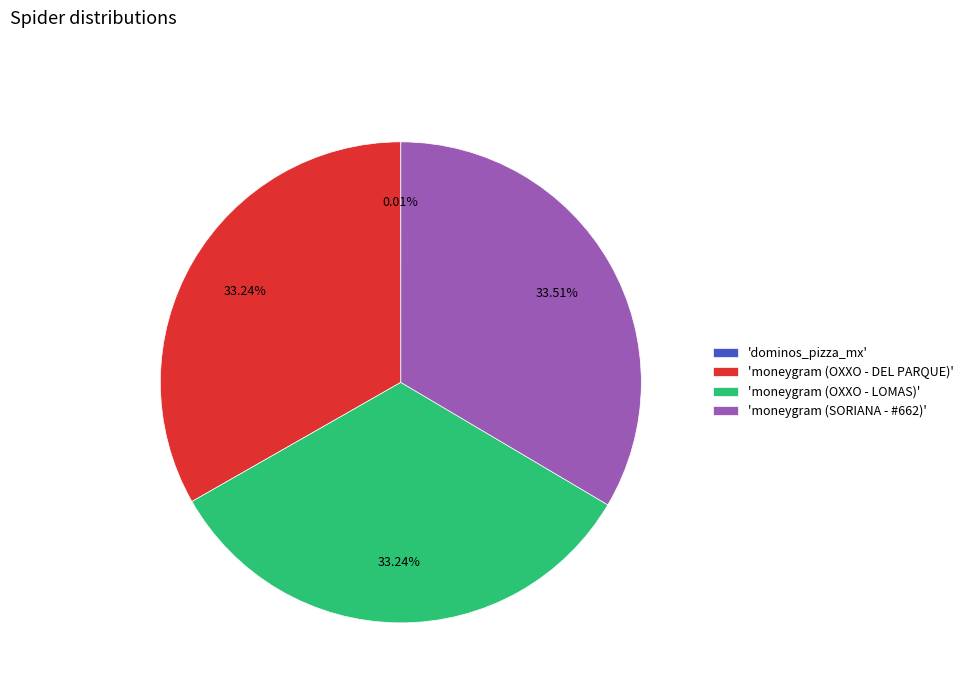

Is there any slice that represents more than half of the pie?

No